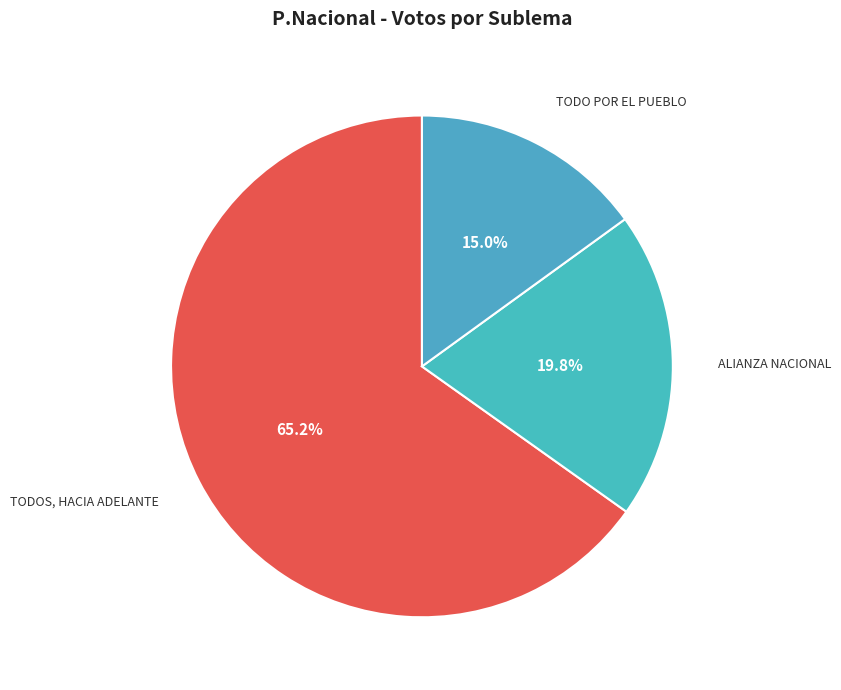

How many segments does this pie chart have?

3